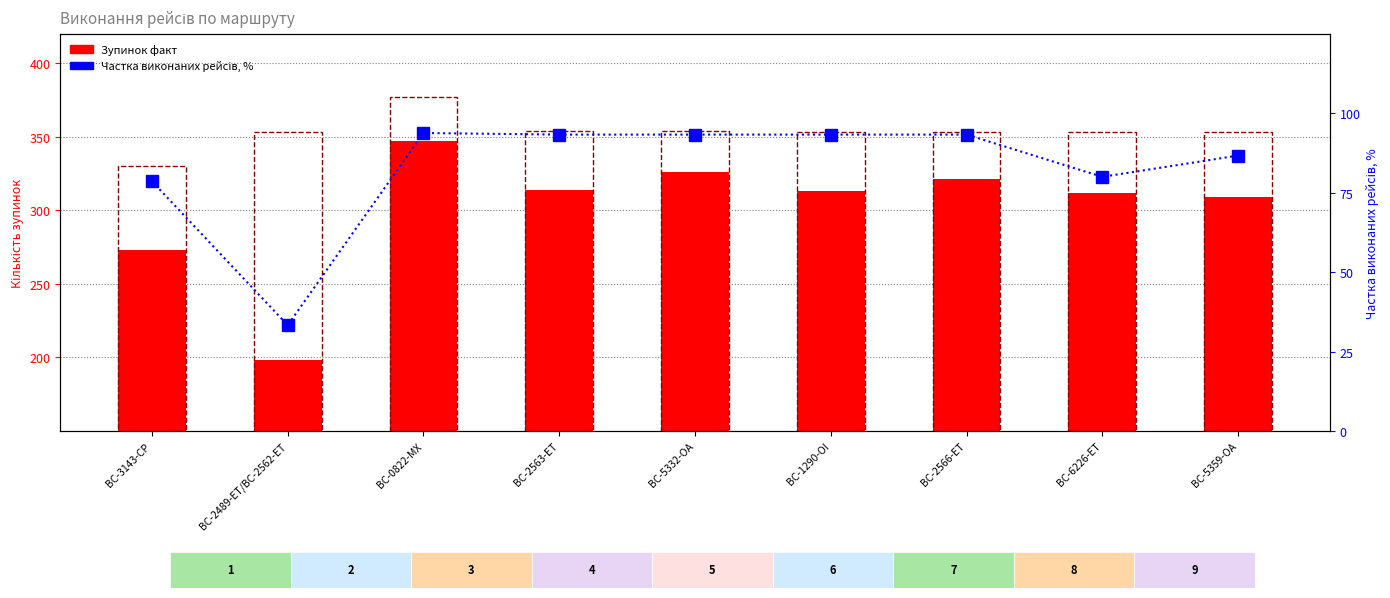

How many data points in Зупинок факт are less than 313?

4